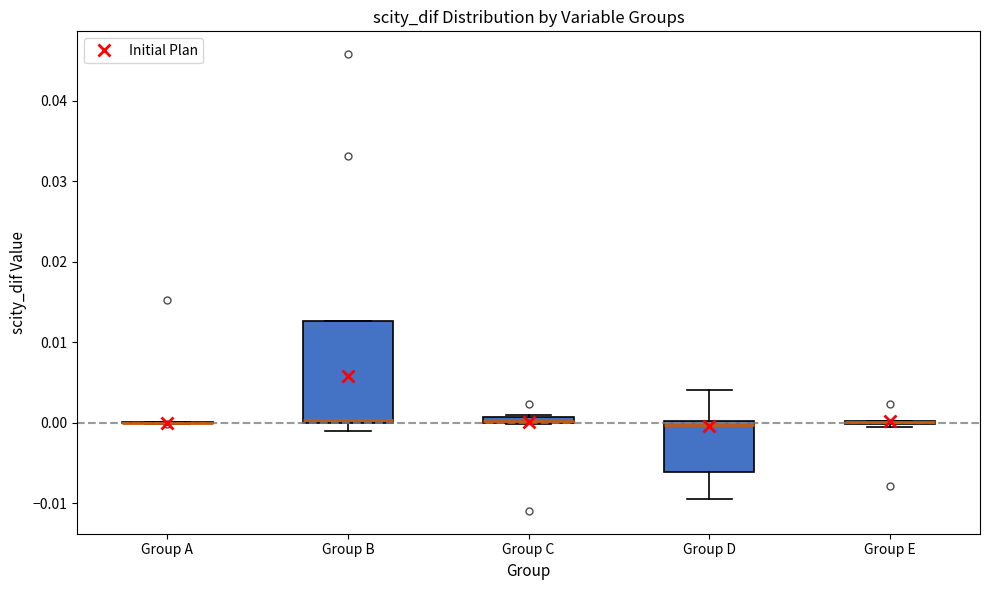

Comparing the boxes themselves (not the whiskers), which one is the tallest?

Group B